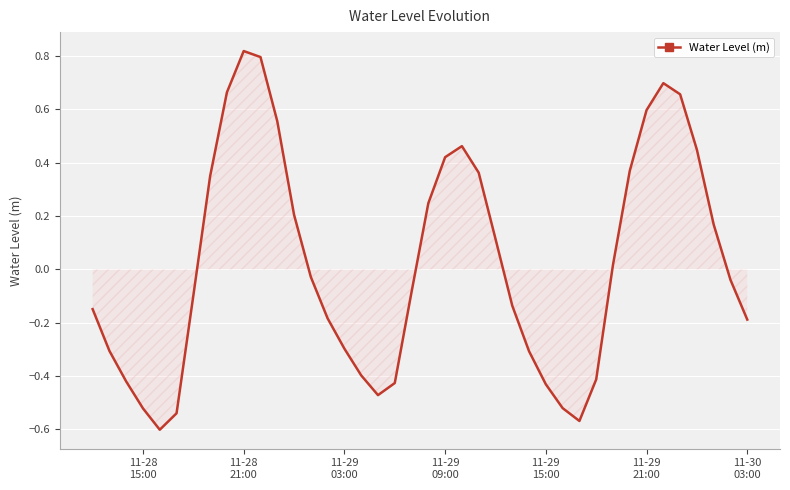

What is the difference between the maximum and minimum values?

1.4